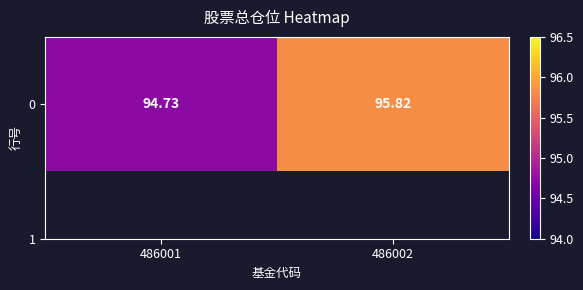

What is the maximum value shown in the chart?

95.8